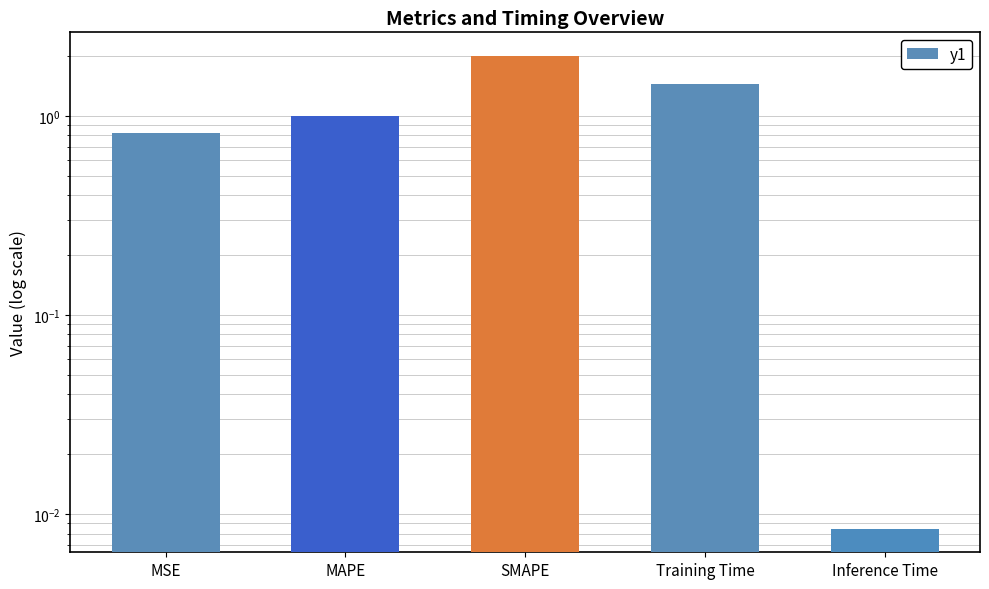

Between MAPE and SMAPE, which is larger?

SMAPE